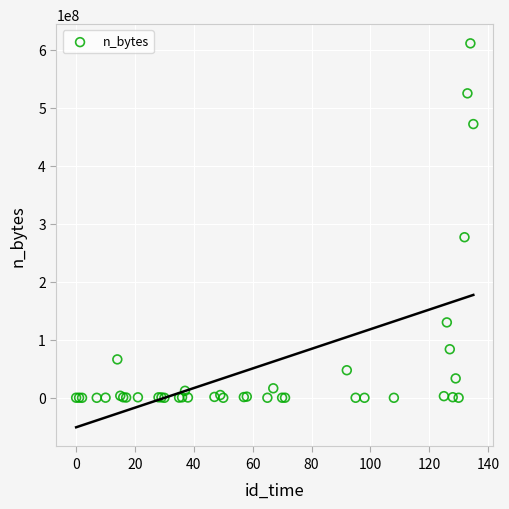

What Y value in the scatter plot is closest to 305337173?

276672091